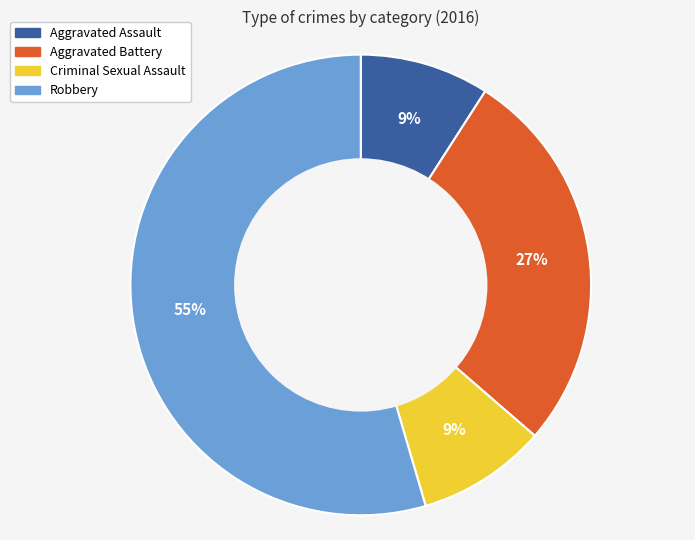

Is Aggravated Assault the majority of the pie?

No